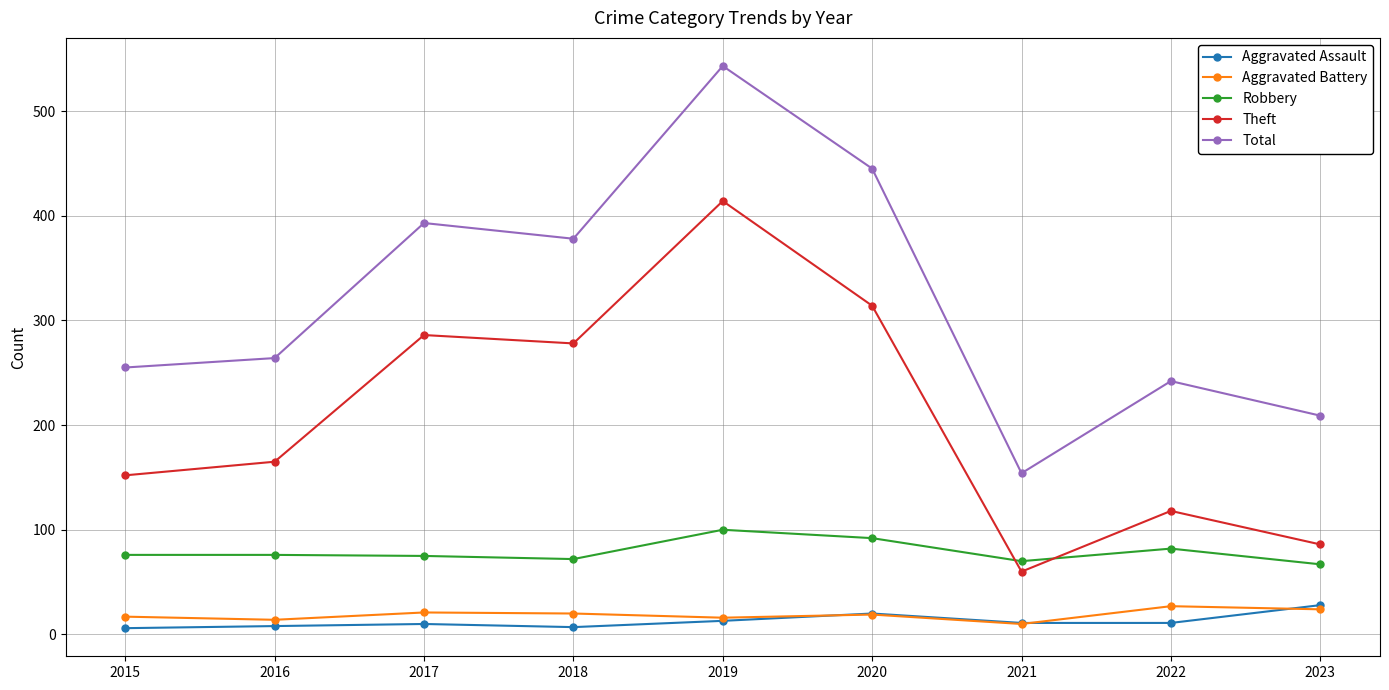

How many values in the Aggravated Assault series are below 11?

4